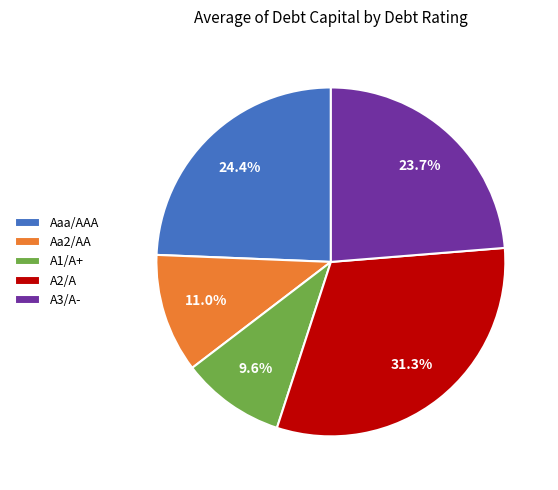

Combined, do A1/A+ and A3/A- account for over 50%?

No